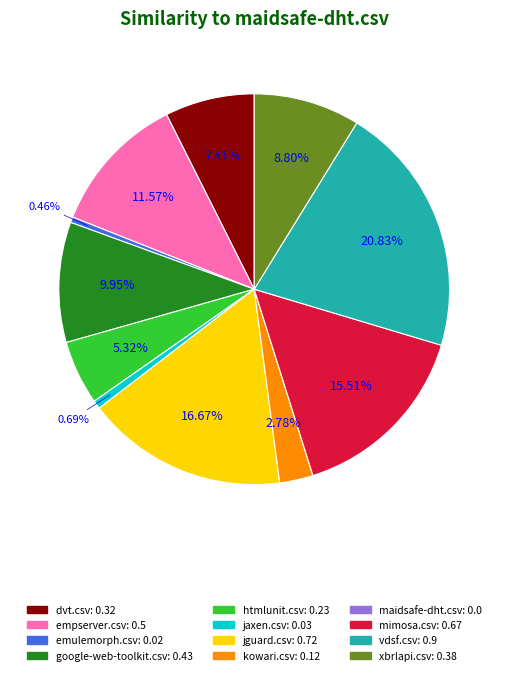

Between htmlunit.csv and vdsf.csv, which is larger?

vdsf.csv